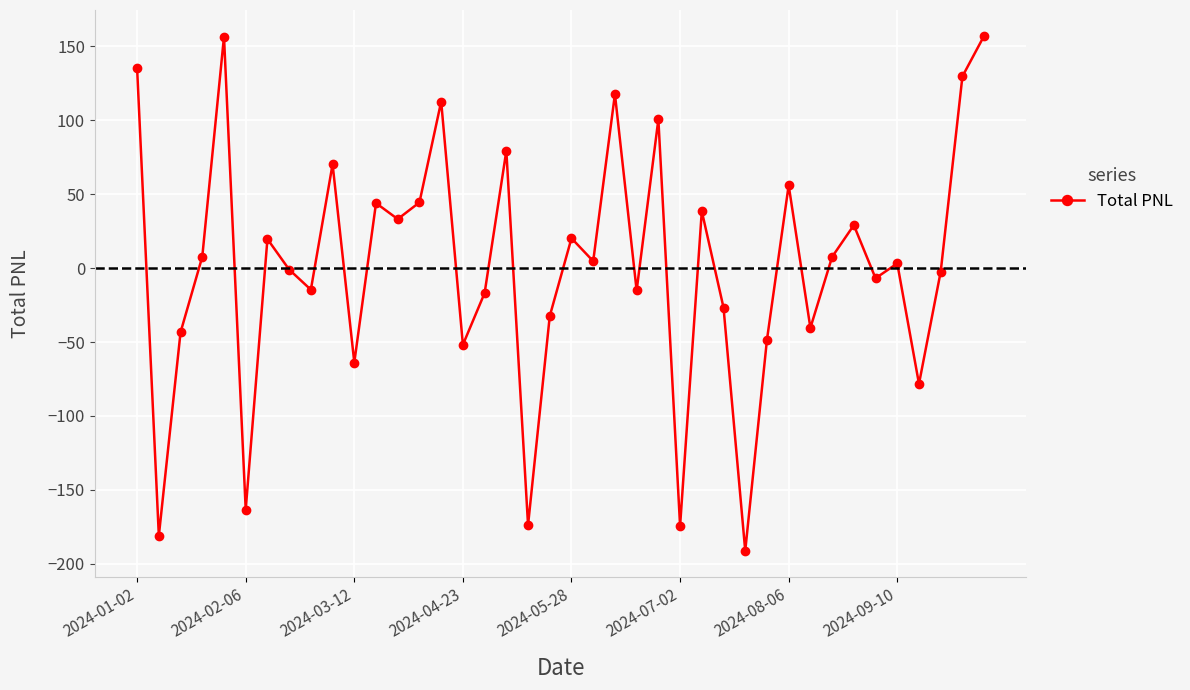

How many data points are less than 4?

20